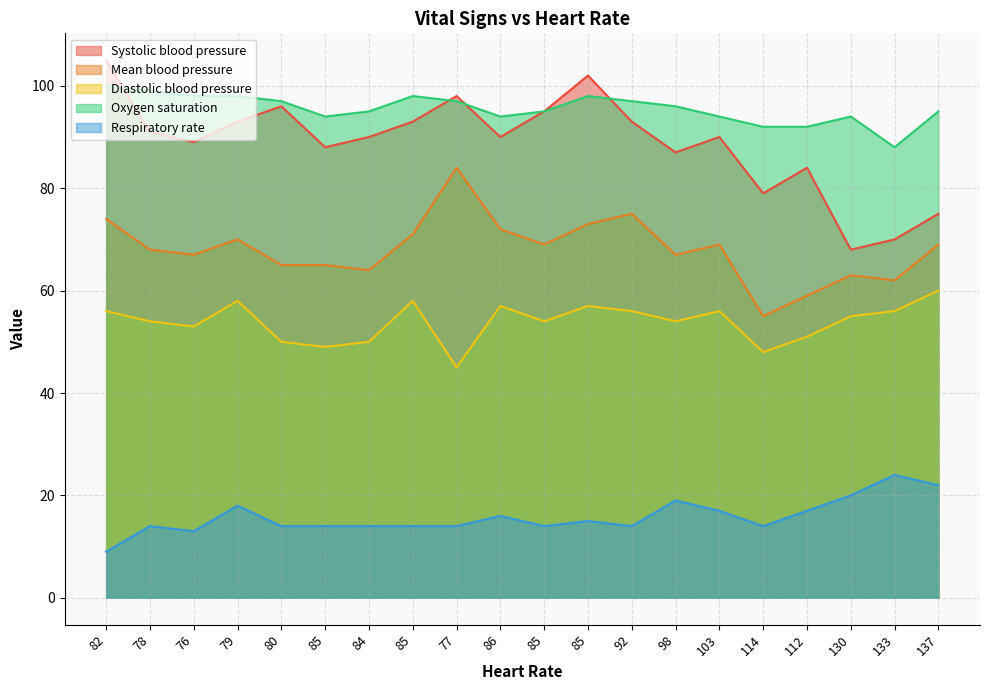

What is the minimum value shown in the chart?

9